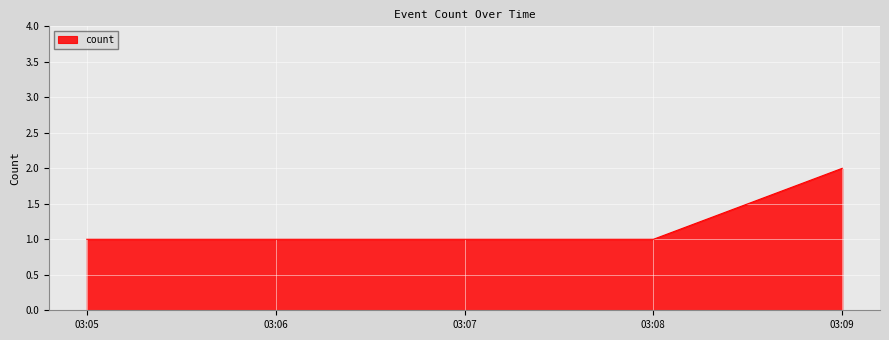

Which label corresponds to the largest value in the chart?

03:09